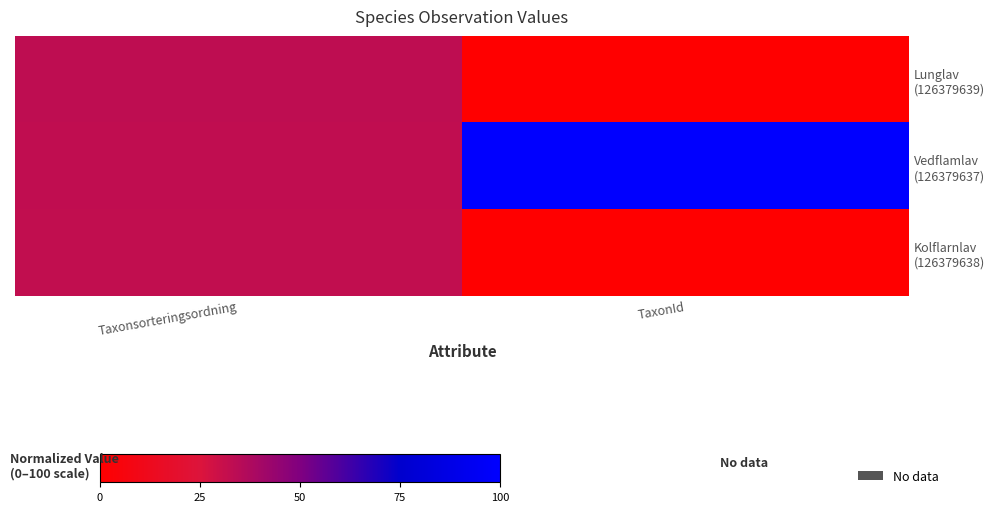

Rank the series at Taxonsorteringsordning from lowest to highest value.

Kolflarnlav (126379638), Vedflamlav (126379637), Lunglav (126379639)